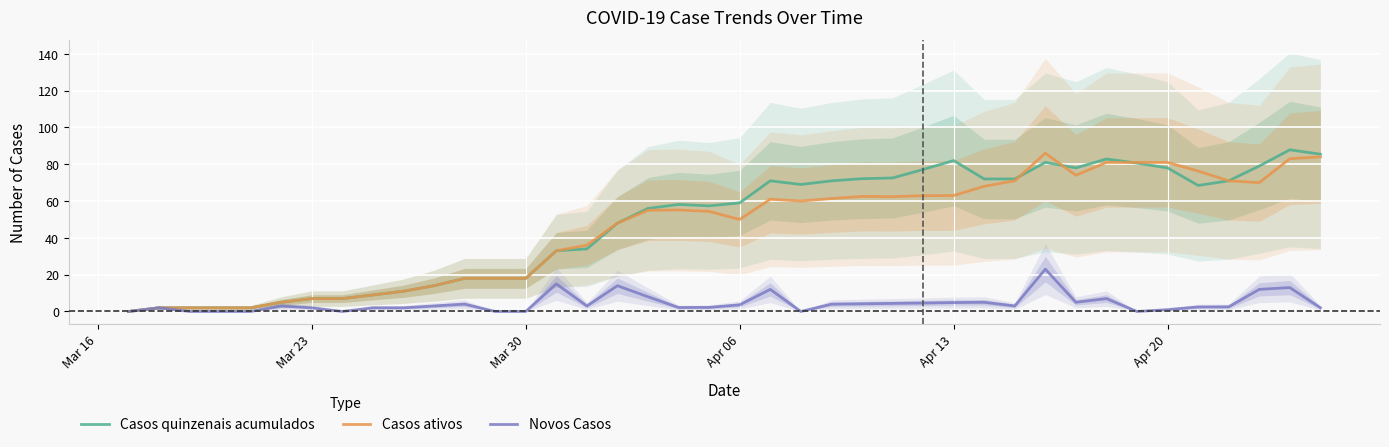

Does the chart display data point markers on the line(s)?

No